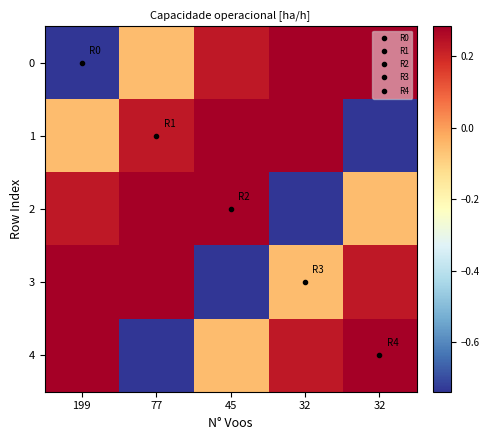

Reading left to right, extract all data points from this chart.

0: 199=-0.7	77=-0.1	45=0.2	32=0.3	32=0.3
1: 199=-0.1	77=0.2	45=0.3	32=0.3	32=-0.7
2: 199=0.2	77=0.3	45=0.3	32=-0.7	32=-0.1
3: 199=0.3	77=0.3	45=-0.7	32=-0.1	32=0.2
4: 199=0.3	77=-0.7	45=-0.1	32=0.2	32=0.3